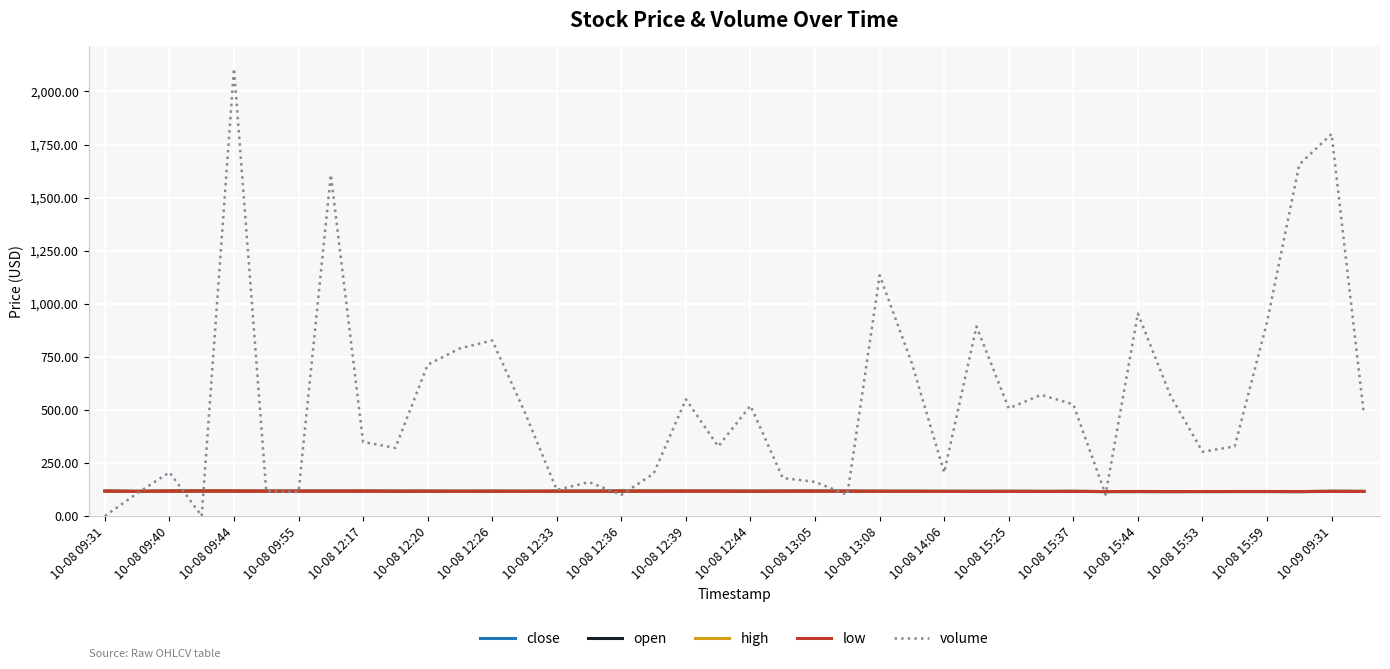

Which series has the largest total across all categories?

volume